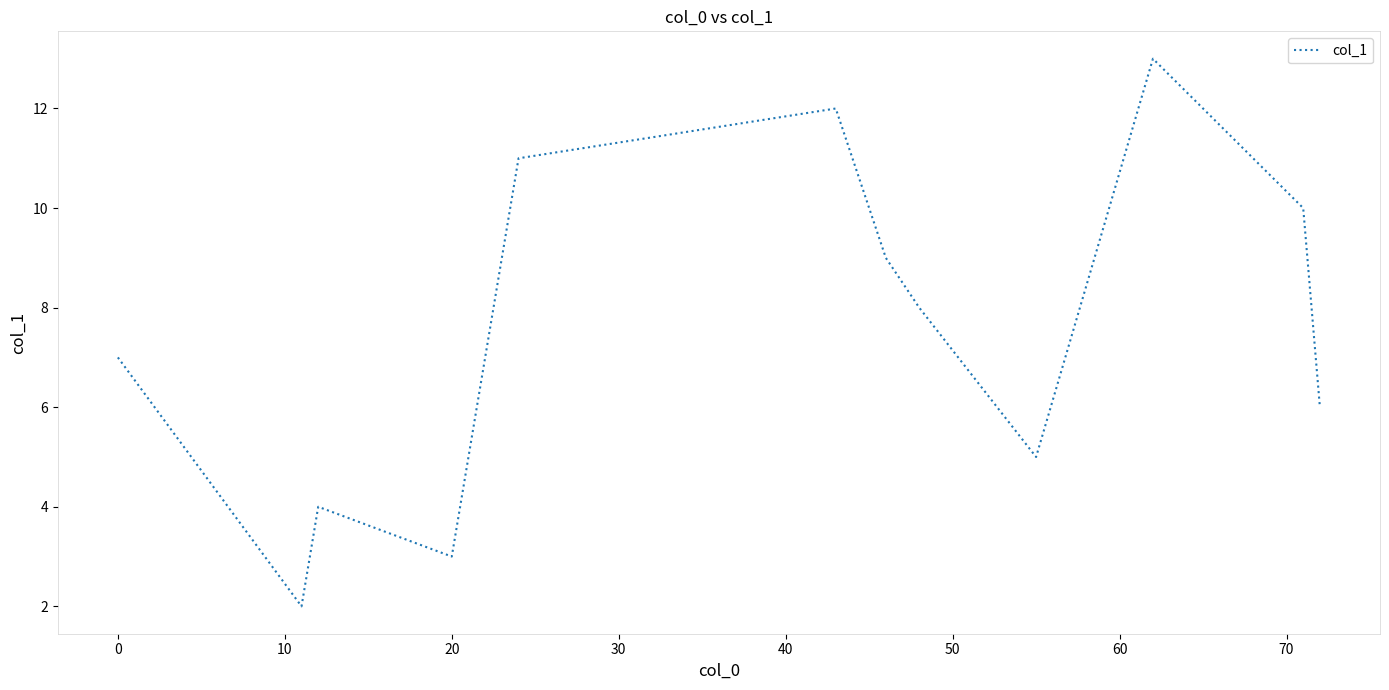

What is the average value?

8